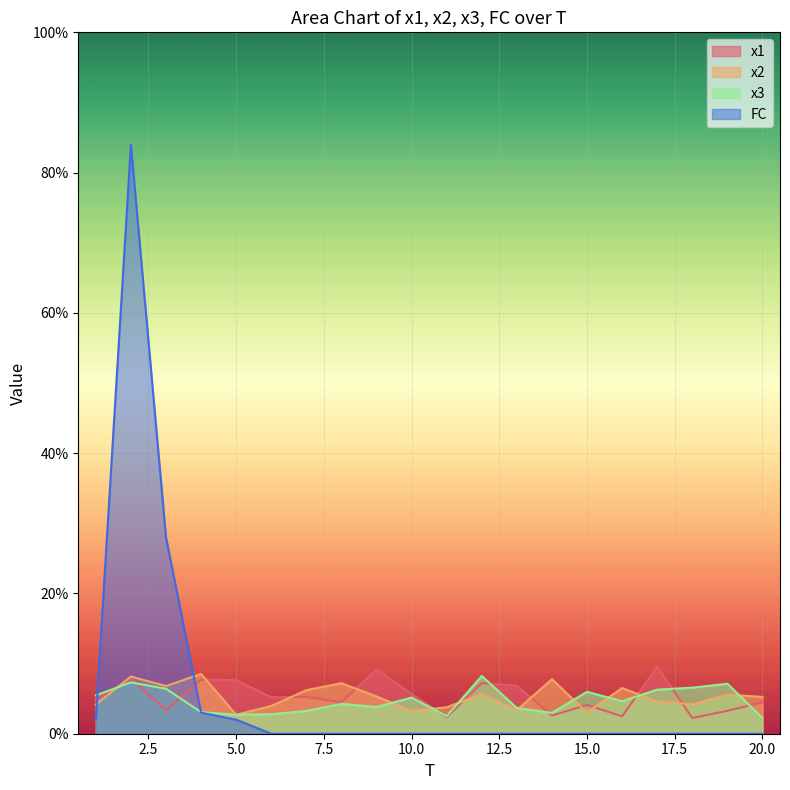

At which label does x1 reach its peak?

17